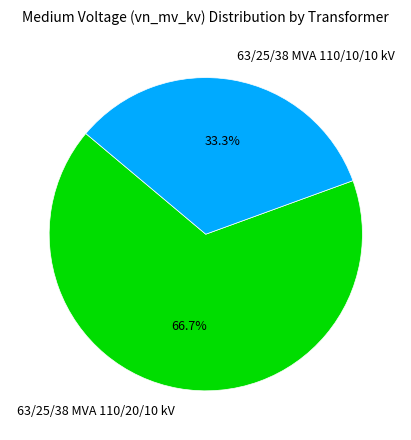

Which slice is the smallest?

63/25/38 MVA 110/10/10 kV